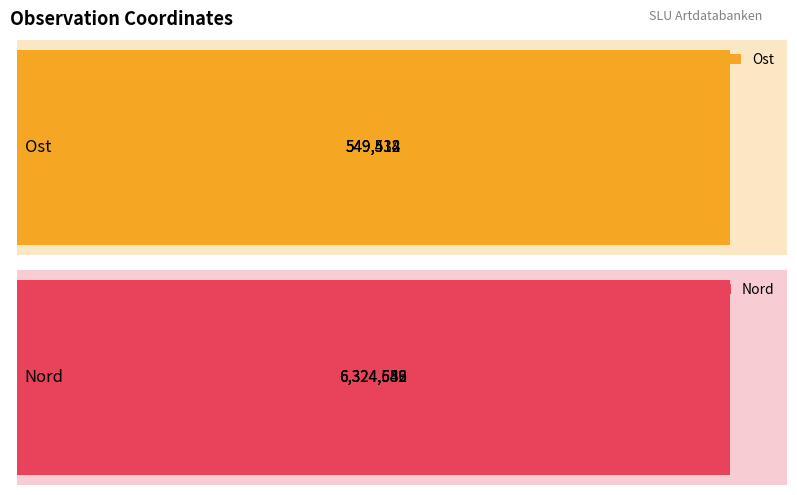

Is the value of Ost at 2 greater than the value of Nord at 2?

No